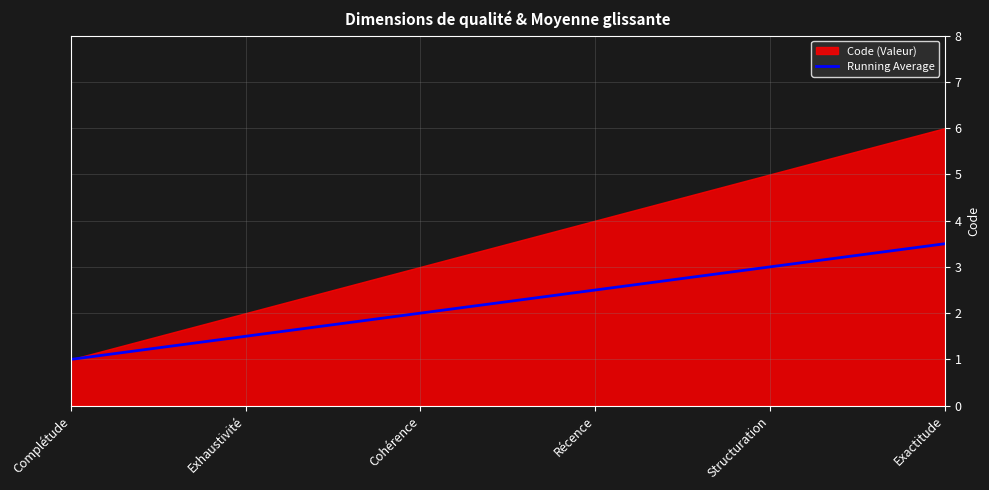

What value does the Running Average series have at Exhaustivité?

1.5